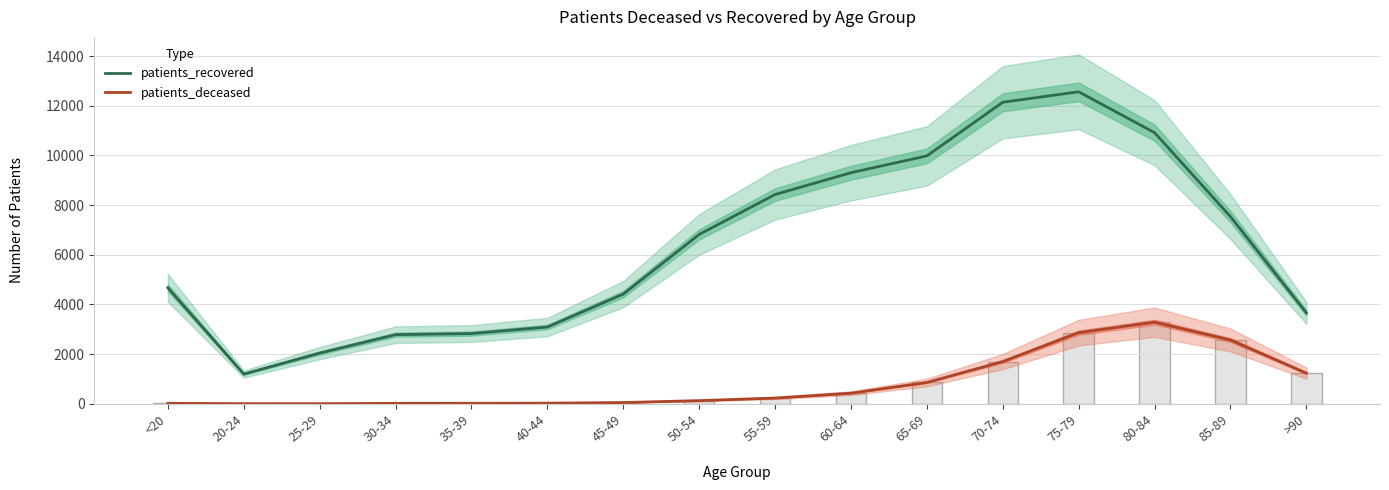

How many groups of bars are there?

16